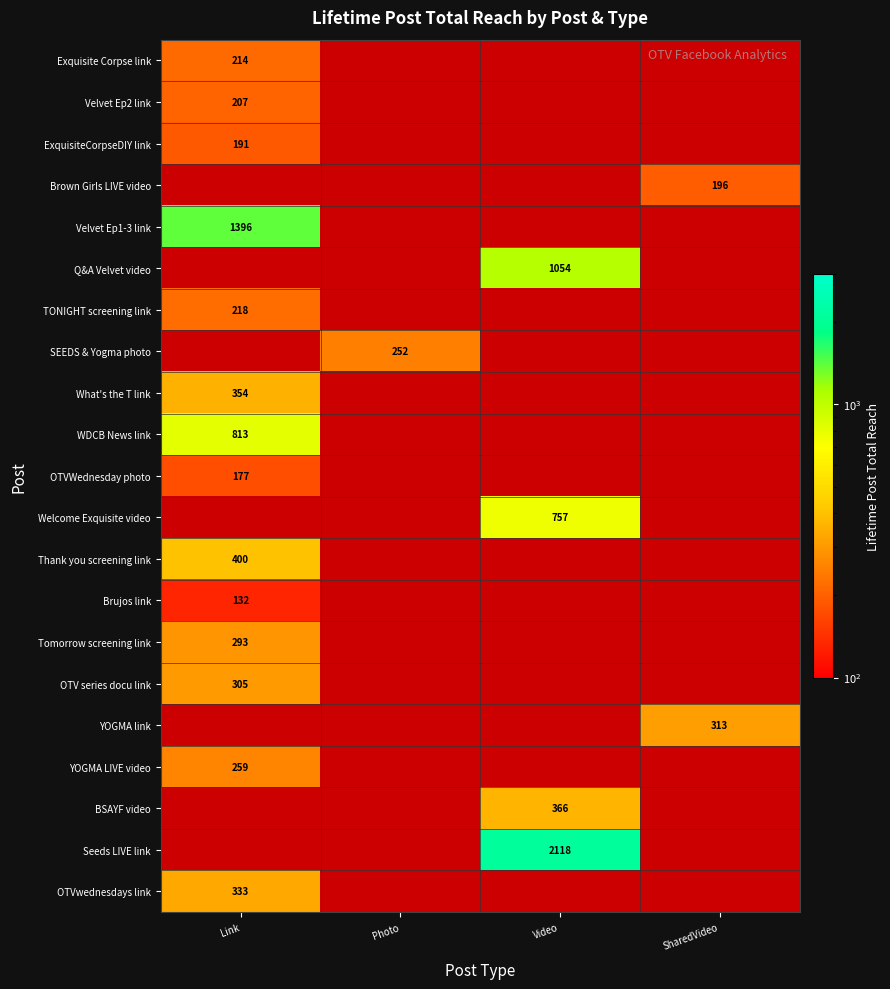

The value of YOGMA link at SharedVideo is 537.0. True or false?

False